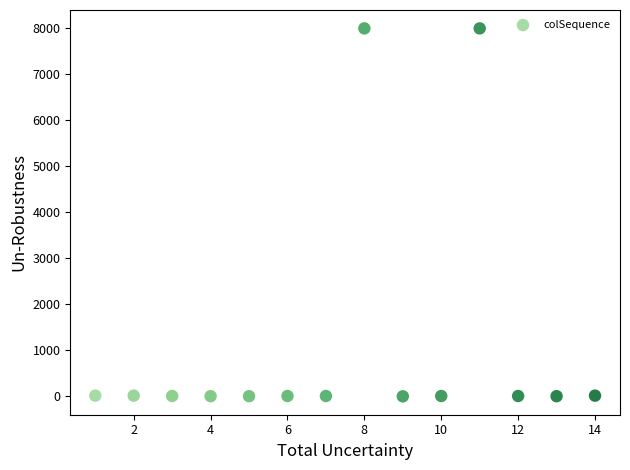

What is the range of X values (max minus min)?

13